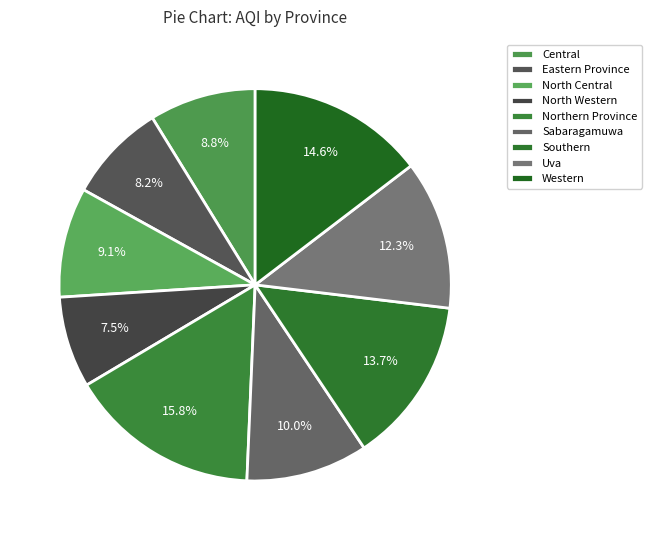

What is the change in value from Eastern Province to Sabaragamuwa?

+21